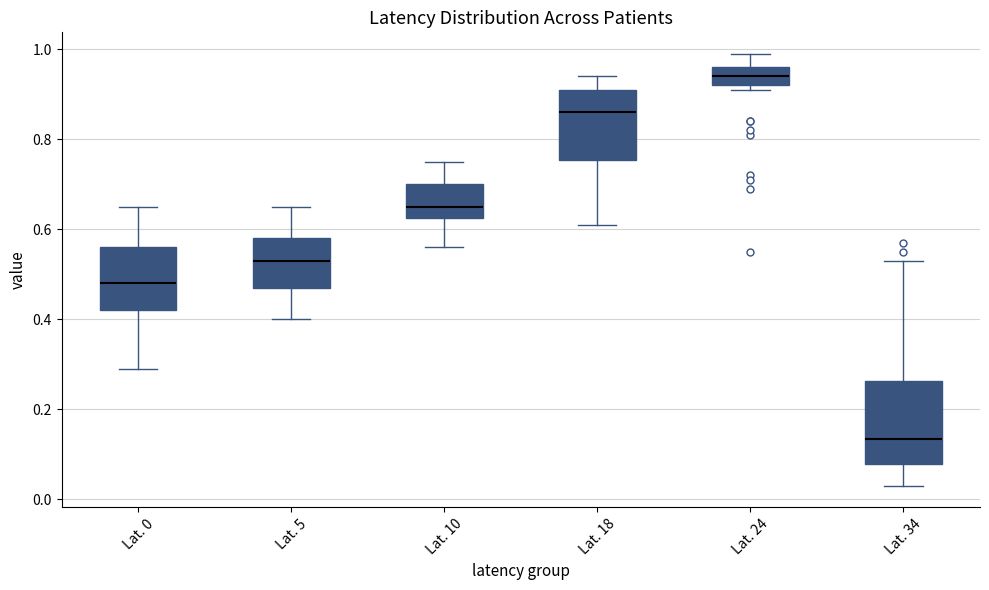

Reading left to right, read every box against the y-axis: the position of its median line, the range the box covers, and the ends of its whiskers. The values are not printed on the chart, so give them approximately, as read against the axis.

Lat. 0: median 0.48, box 0.42 to 0.56, whiskers 0.30 to 0.66
Lat. 5: median 0.54, box 0.48 to 0.58, whiskers 0.40 to 0.66
Lat. 10: median 0.66, box 0.62 to 0.70, whiskers 0.56 to 0.76
Lat. 18: median 0.86, box 0.76 to 0.92, whiskers 0.62 to 0.94
Lat. 24: median 0.94, box 0.92 to 0.96, whiskers 0.92 (just below the box's lower edge) to 1.00
Lat. 34: median 0.14, box 0.08 to 0.26, whiskers 0.04 to 0.54